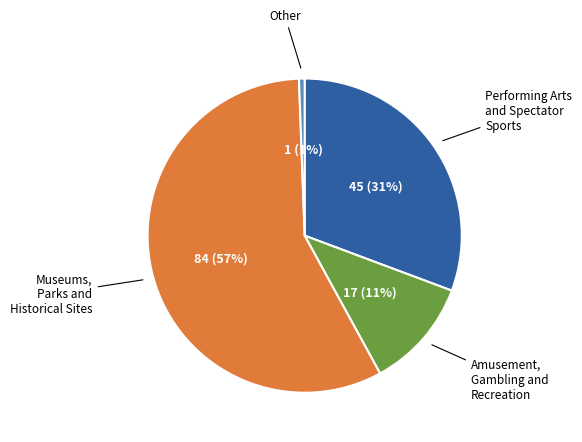

Which category has the smallest portion of the pie?

Other